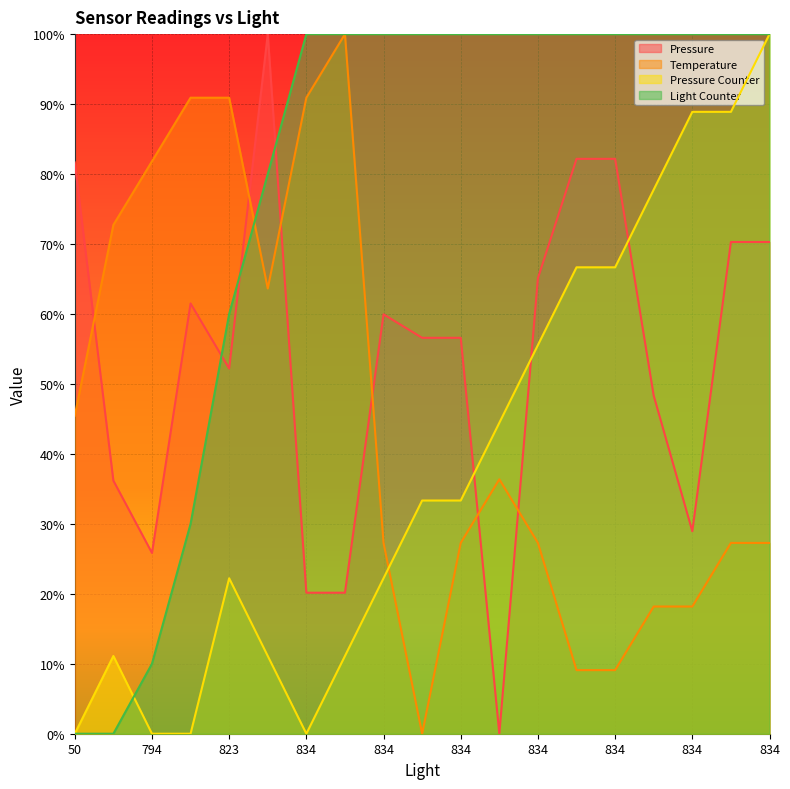

How many times do Temperature and Light Counter cross each other?

1